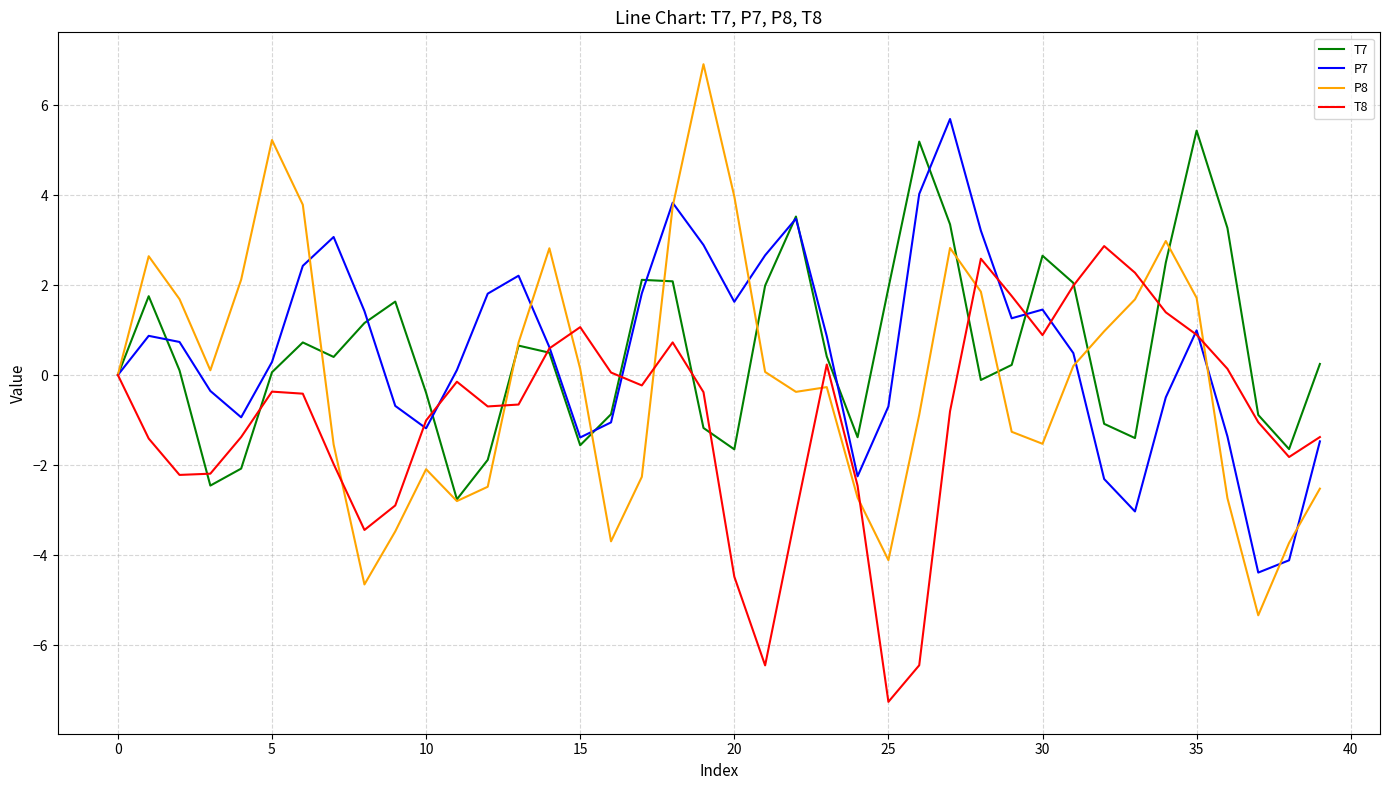

What is the smallest value displayed?

-7.3